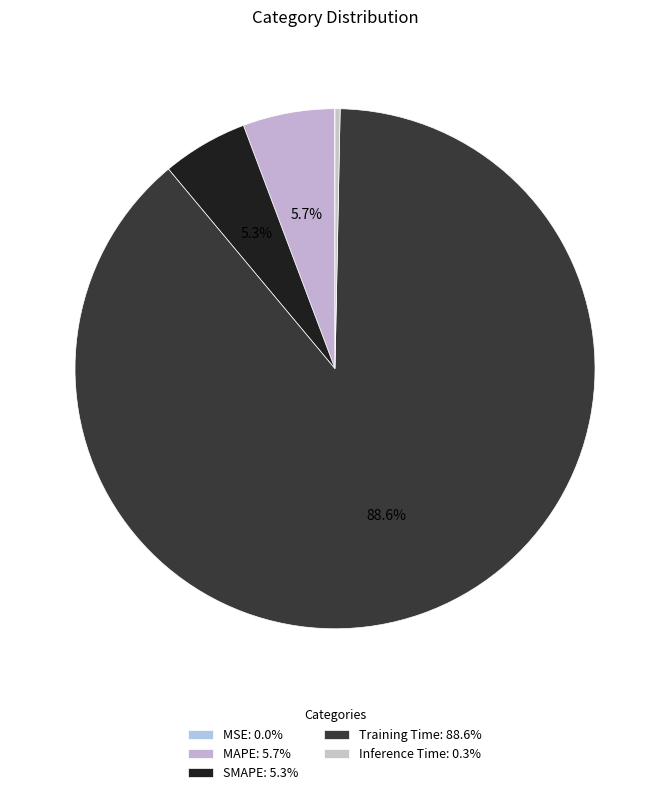

What is the change in value from MSE to Training Time?

+2.2